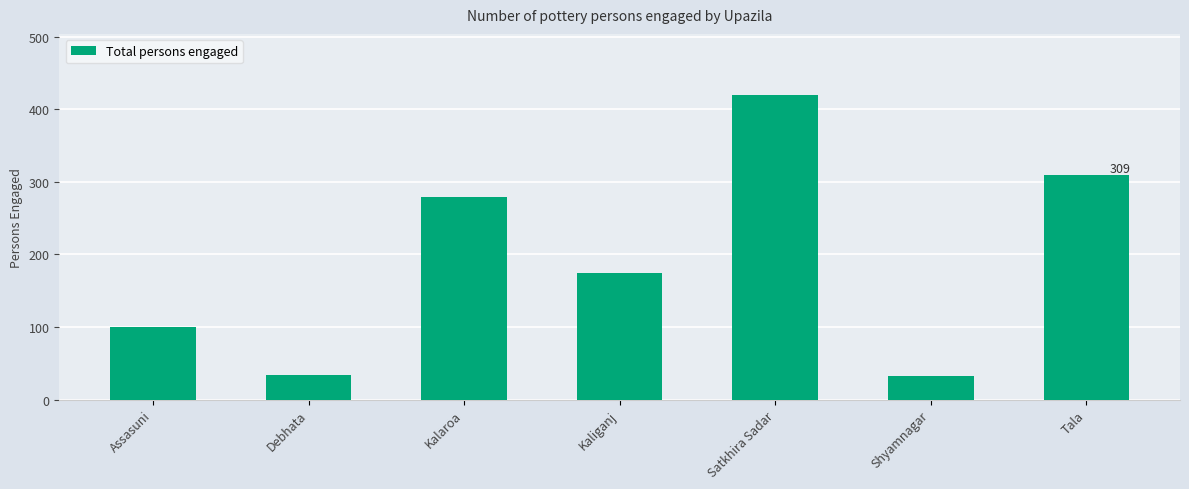

The chart shows a value of 420 at Satkhira Sadar. True or false?

True